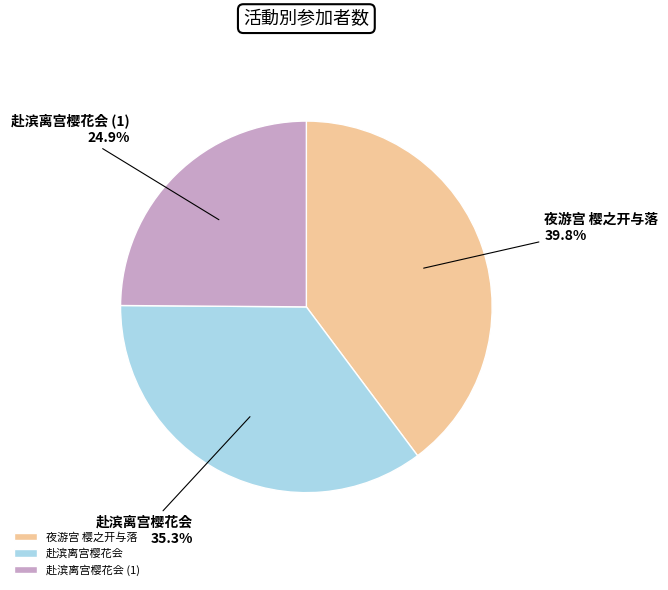

How much of the chart is everything except 赴滨离宫樱花会?

64.7%